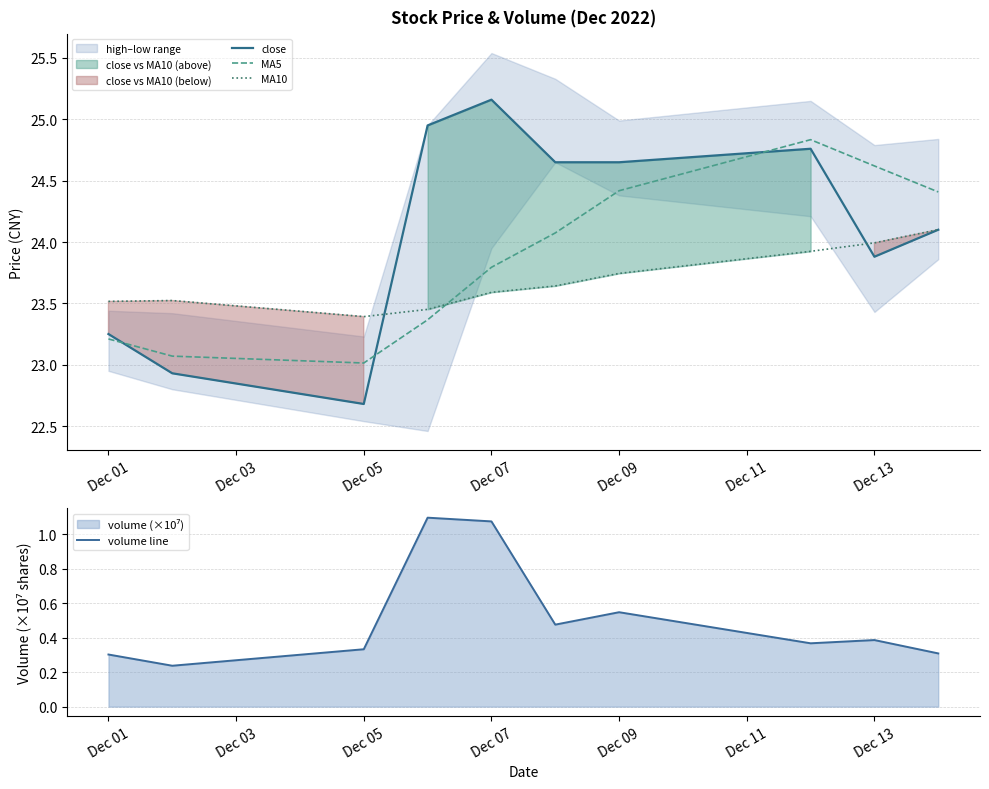

True or false: MA5 has a value of 23.8 at Dec 07.

True